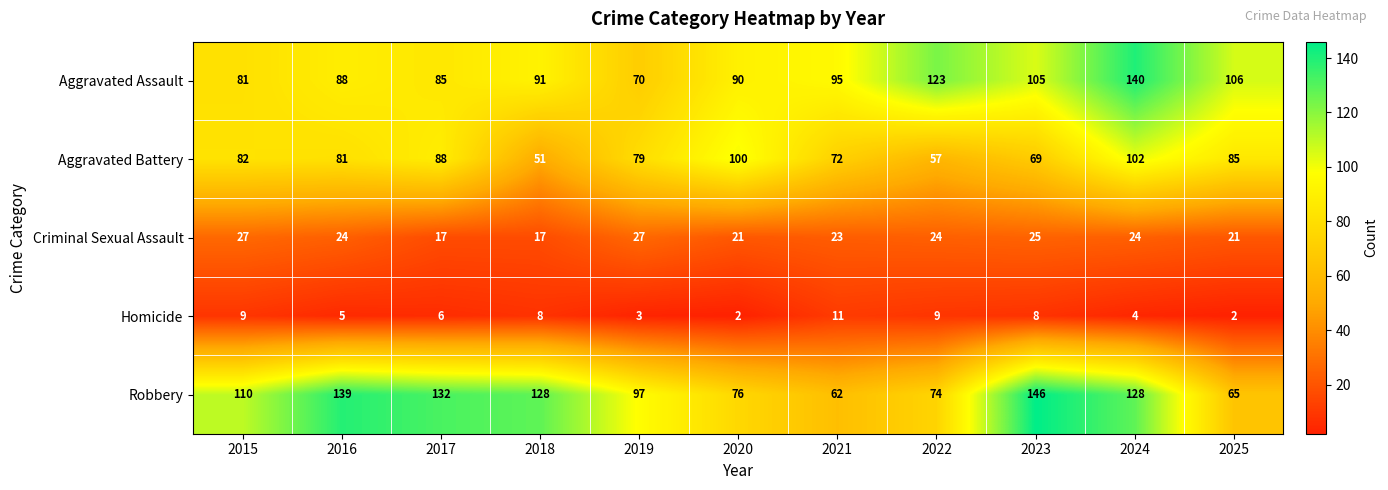

What is the highest value of the Criminal Sexual Assault series?

27